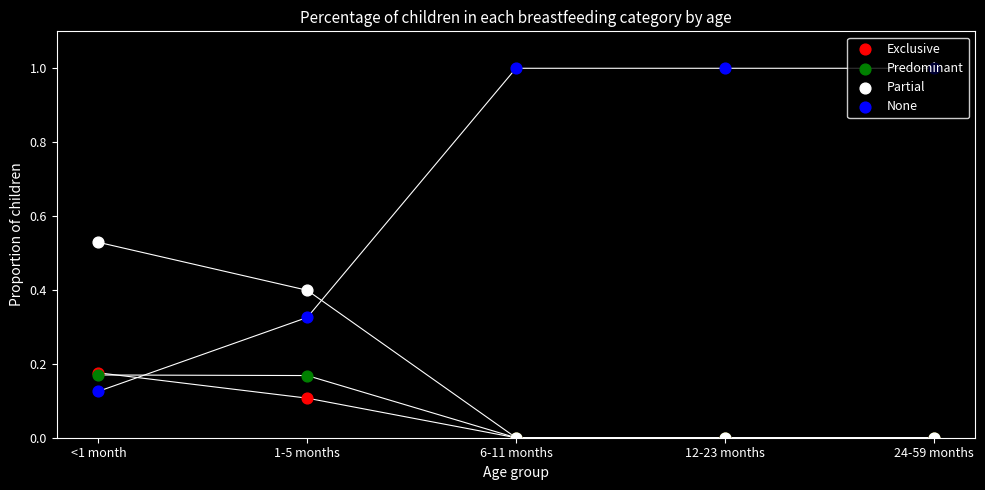

At how many categories does at least one series exceed 0?

5